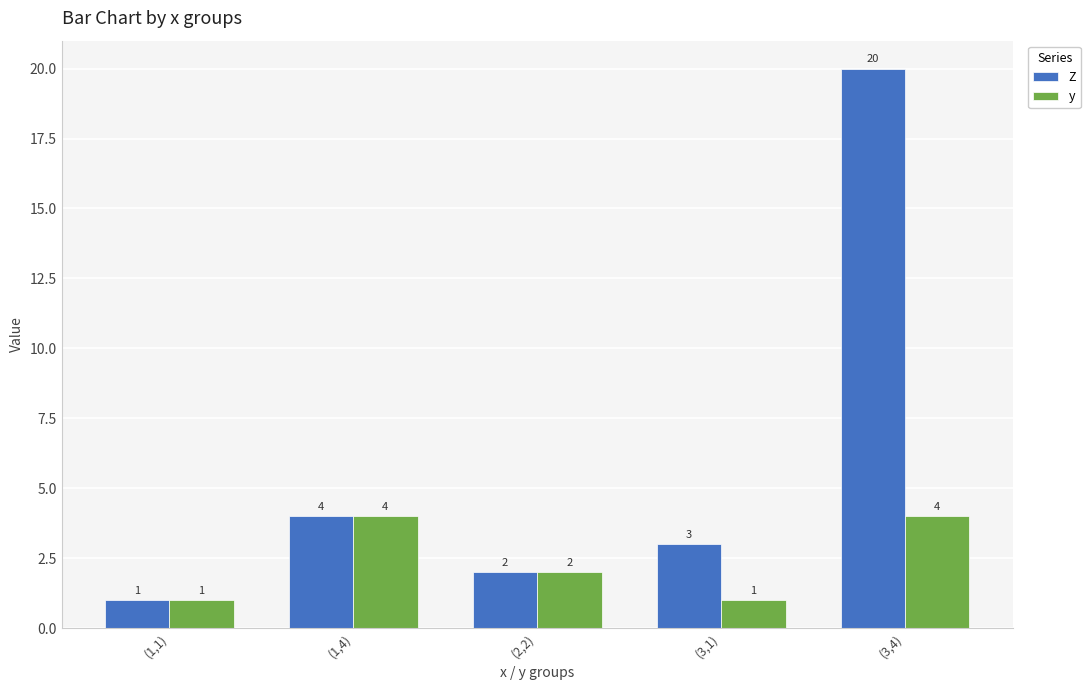

Which series has the largest total across all categories?

Z